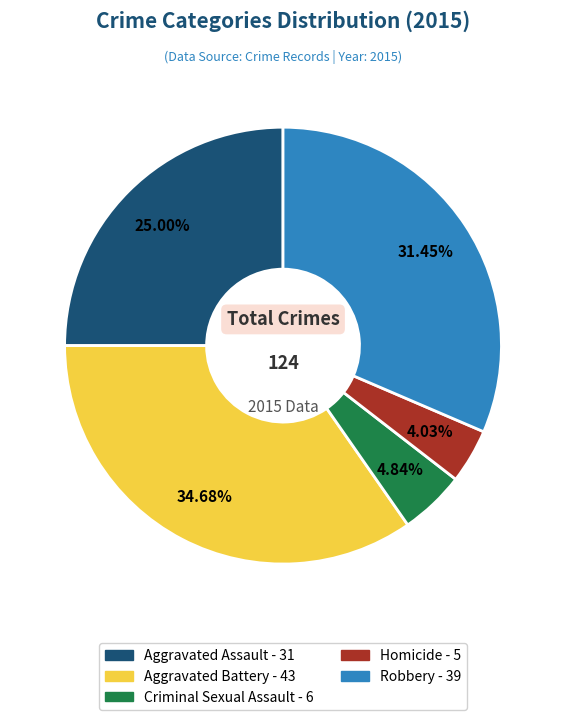

Does Aggravated Assault represent more than half of the total?

No